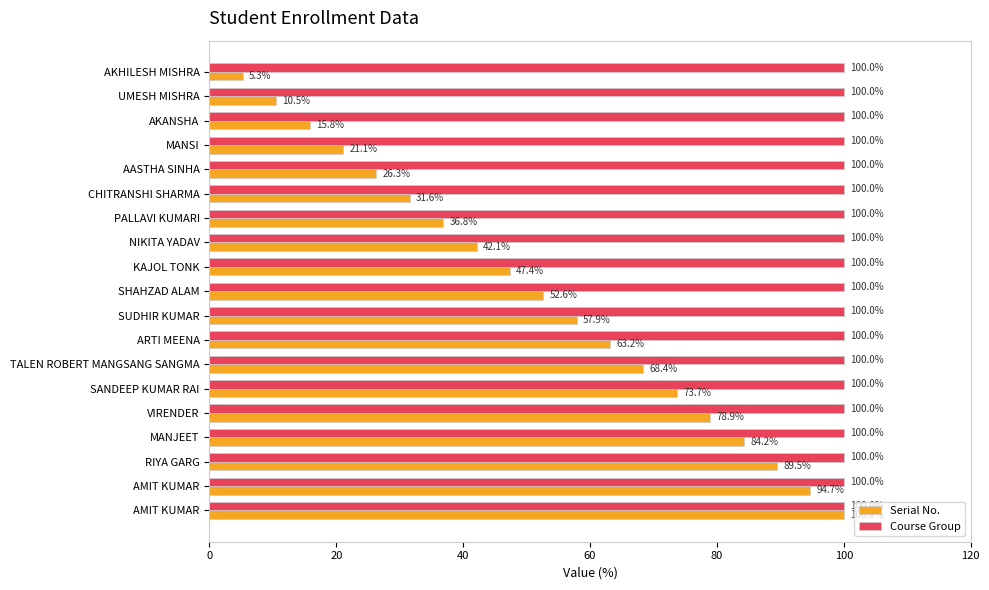

How many data points does each series have?

19